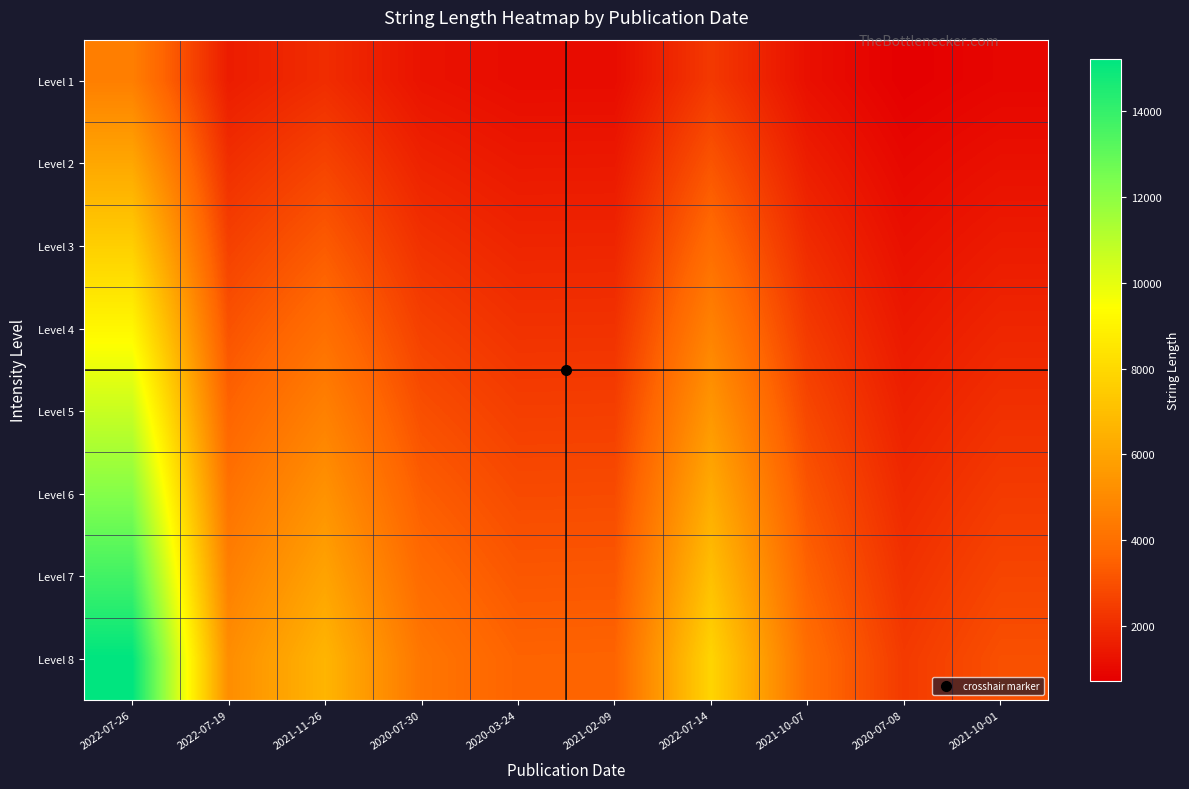

Which series has the widest spread of values?

Level 8